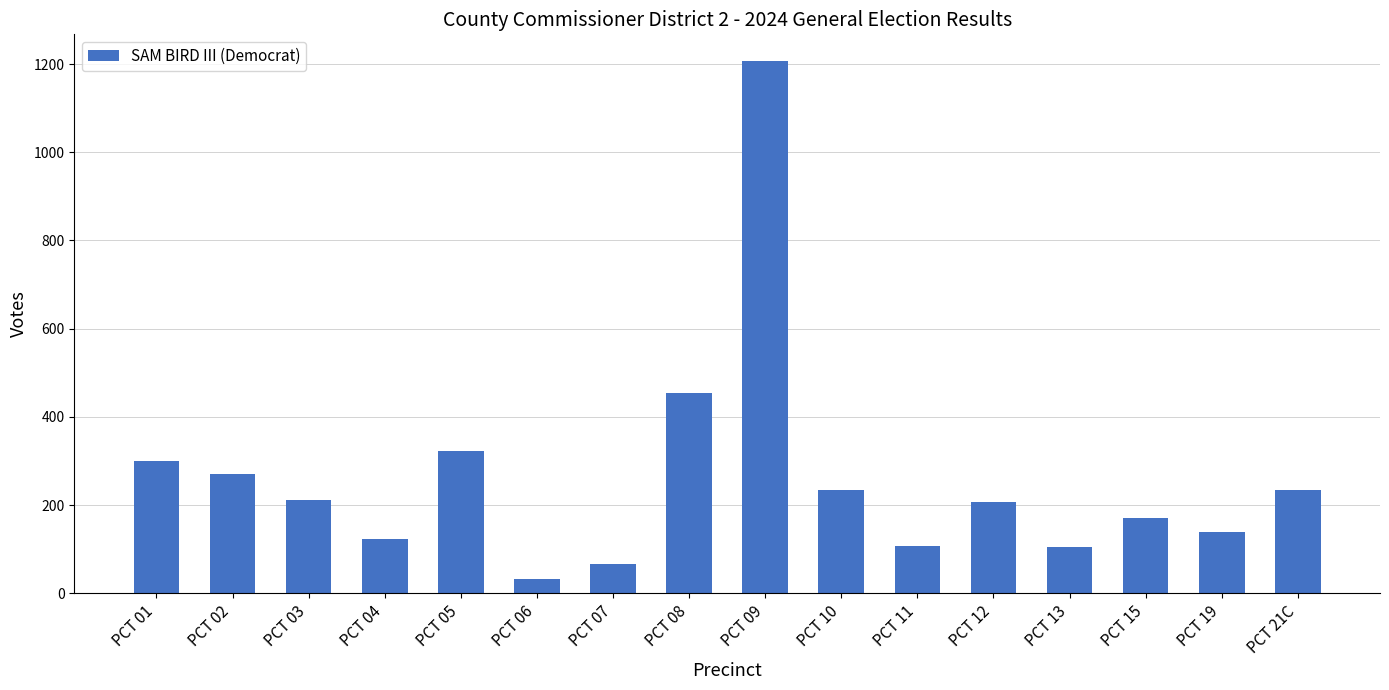

Approximately how many times larger is the value at PCT 01 compared to PCT 19?

2.2